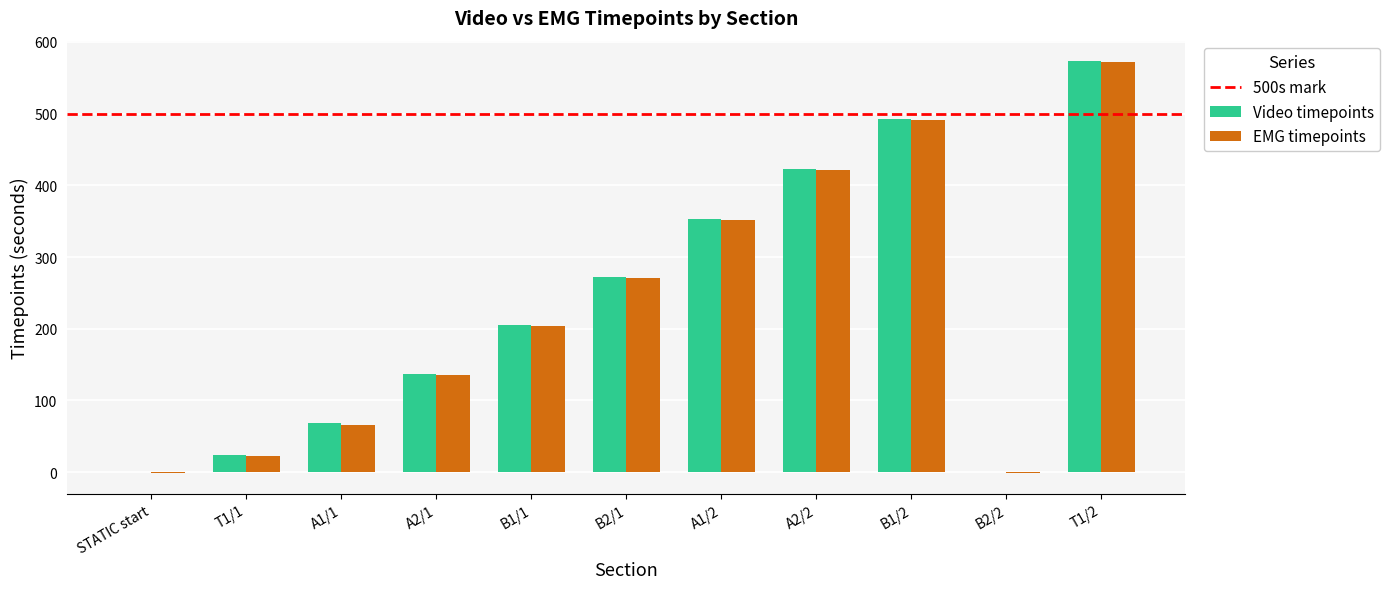

Reading right to left, extract all data points from this chart.

Video timepoints: T1/2=573.0	B2/2=0.0	B1/2=492.6	A2/2=422.4	A1/2=353.5	B2/1=272.4	B1/1=205.5	A2/1=137.1	A1/1=68.0	T1/1=24.0	STATIC start=0.0
EMG timepoints: T1/2=571.4	B2/2=-1.6	B1/2=491.0	A2/2=420.8	A1/2=351.9	B2/1=270.7	B1/1=203.9	A2/1=135.5	A1/1=66.4	T1/1=22.4	STATIC start=-1.6